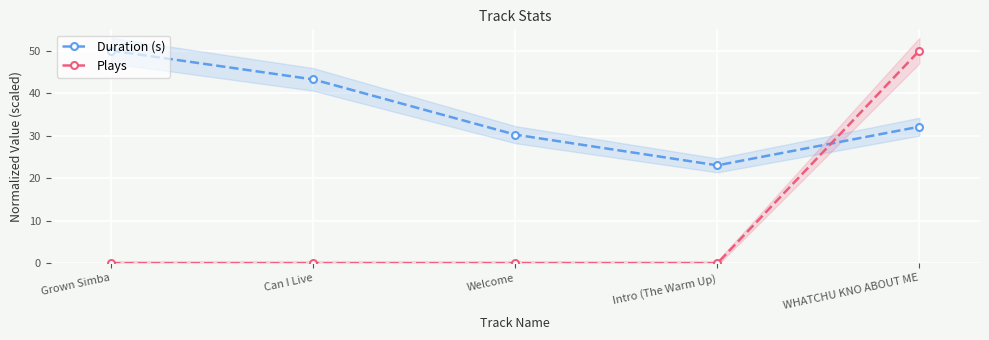

Rank the categories by Duration (s) value from highest to lowest.

Grown Simba, Can I Live, WHATCHU KNO ABOUT ME, Welcome, Intro (The Warm Up)